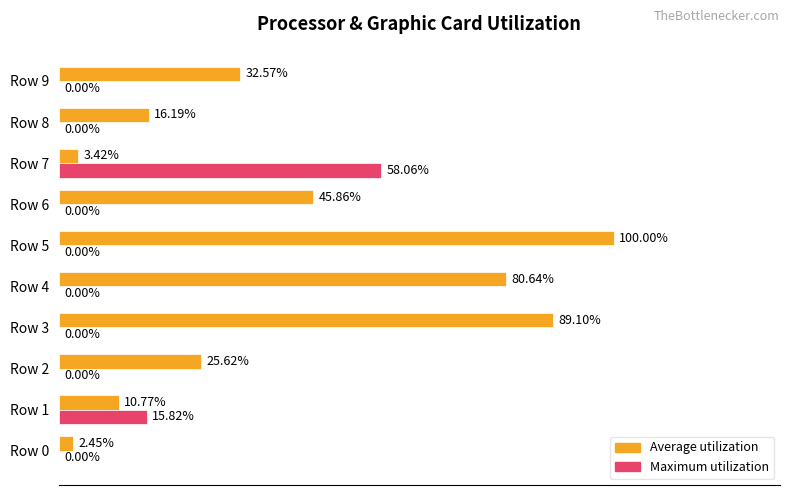

What are all the series names shown in the legend?

Average utilization, Maximum utilization